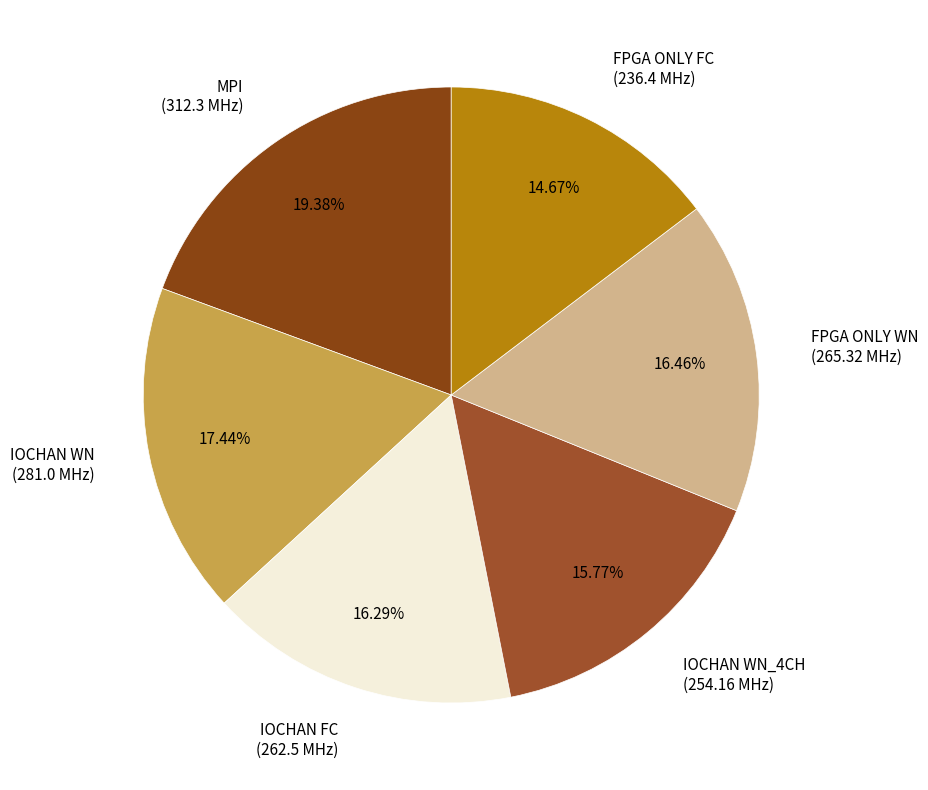

Combined, do FPGA ONLY WN (265.32 MHz) and FPGA ONLY FC (236.4 MHz) account for over 50%?

No